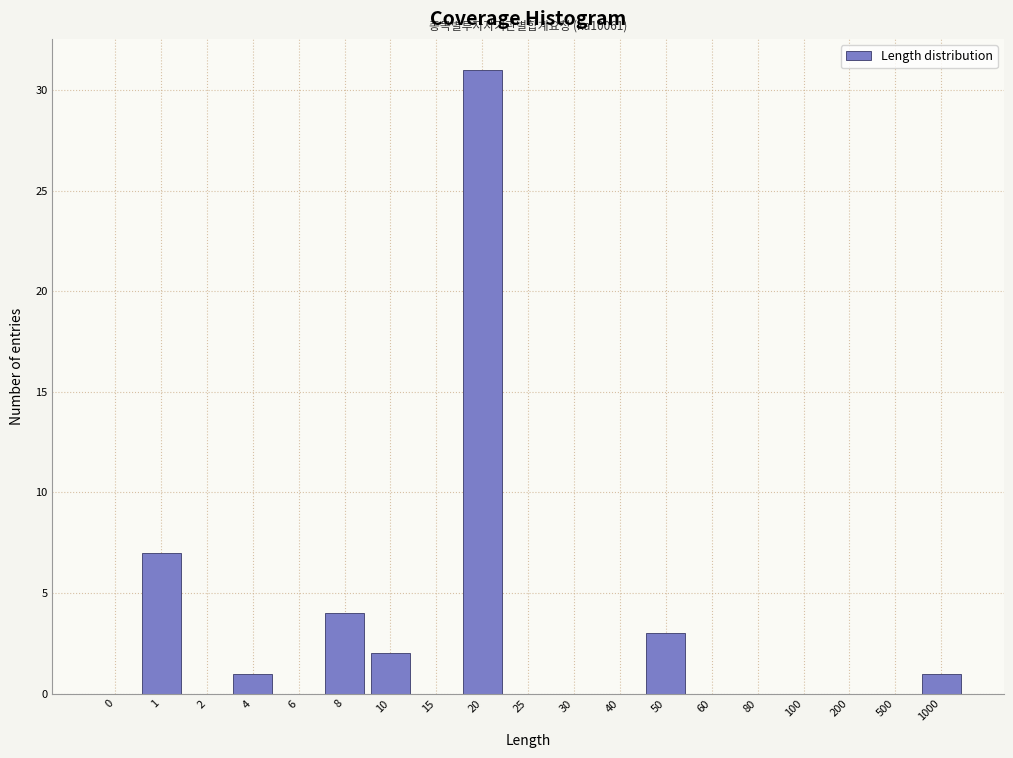

Reading left to right, transcribe all the data shown in this chart.

0=0	1=7	2=0	4=1	6=0	8=4	10=2	15=0	20=31	25=0	30=0	40=0	50=3	60=0	80=0	100=0	200=0	500=0	1000=1